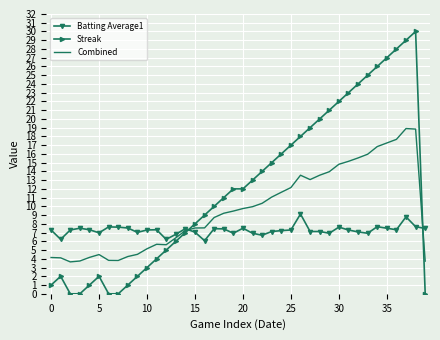

List the series in order of their peak value, highest first.

Streak, Combined, Batting Average1